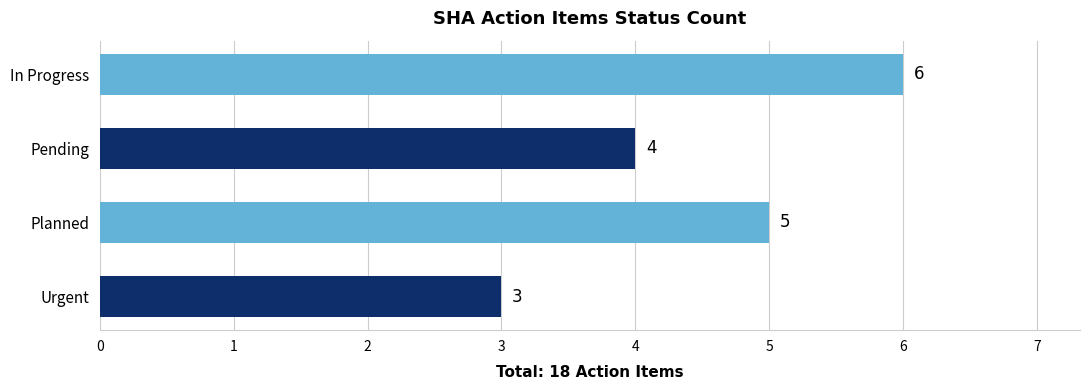

List the labels in order of value, smallest first.

Urgent, Pending, Planned, In Progress